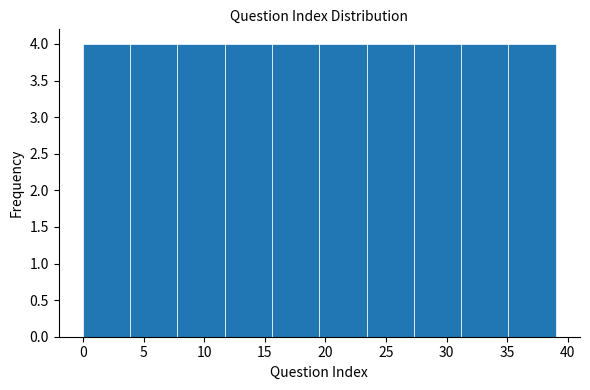

How tall is the bar that spans 19.5 to 23.4 on the x-axis? Neither the bar edges nor the heights are printed on the chart, so give them approximately, as read against the axes.

4